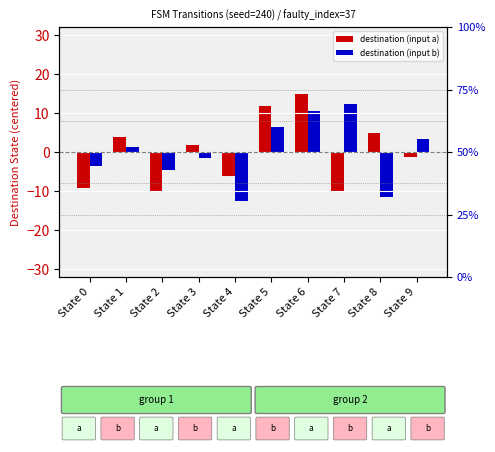

Is it true that destination (input b) equals 1.4 at State 1?

True